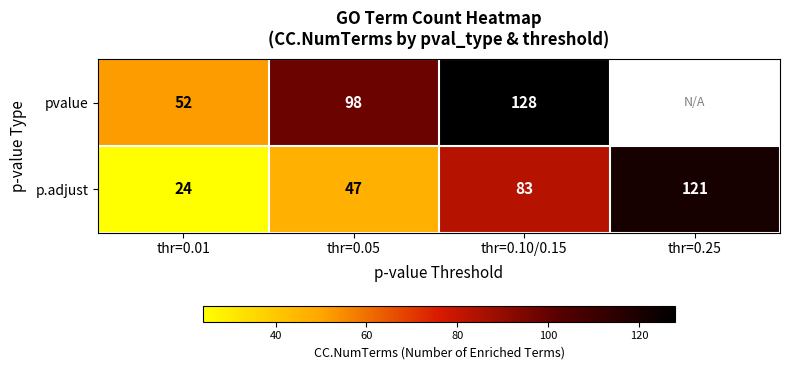

At which category is the sum across all series the highest?

thr=0.10/0.15